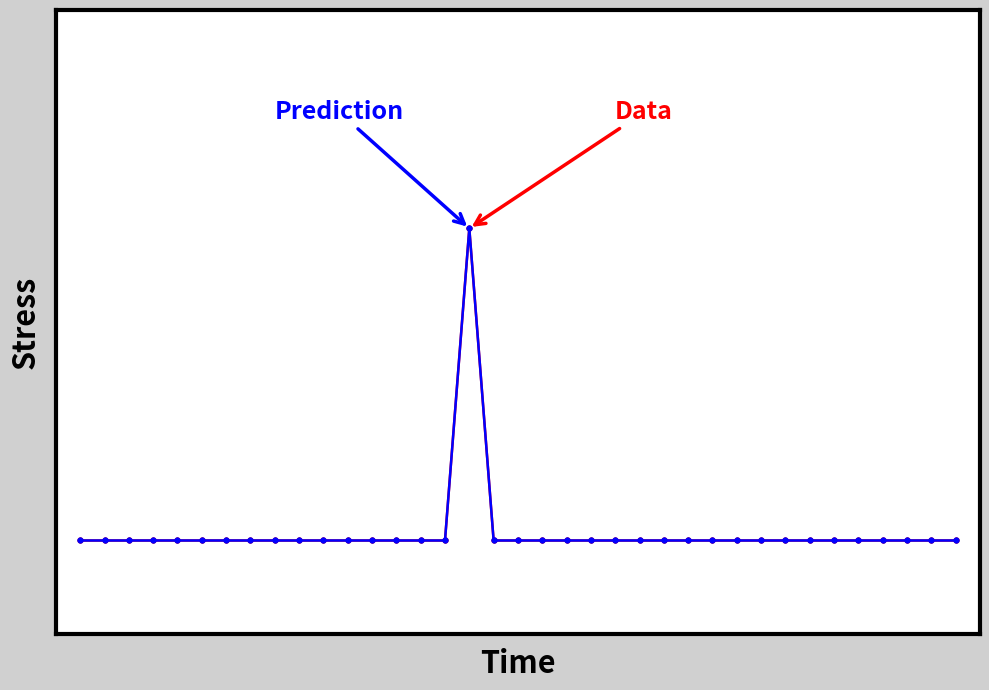

Does the chart have visible grid lines?

No